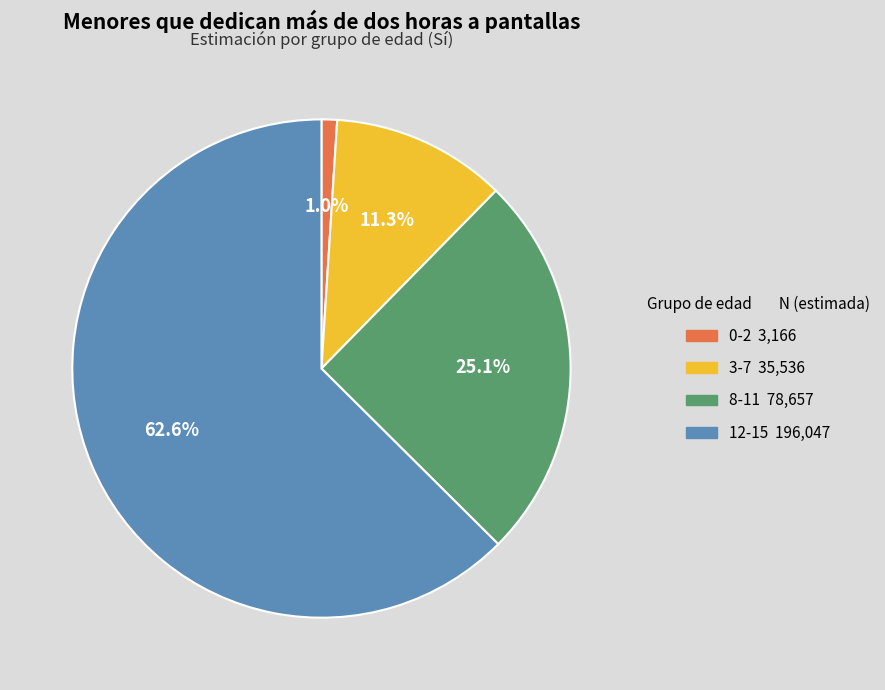

Is it true that 12-15 is 44% of the pie?

False